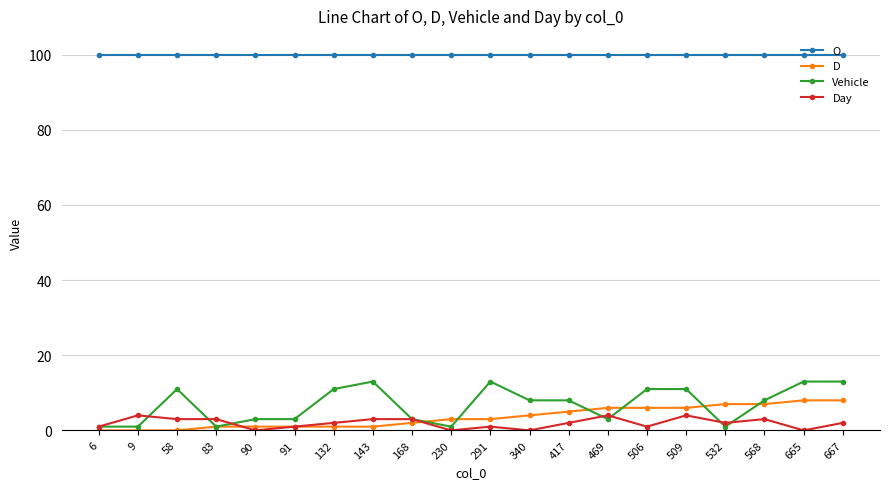

What is the total value across all series at 9?

105